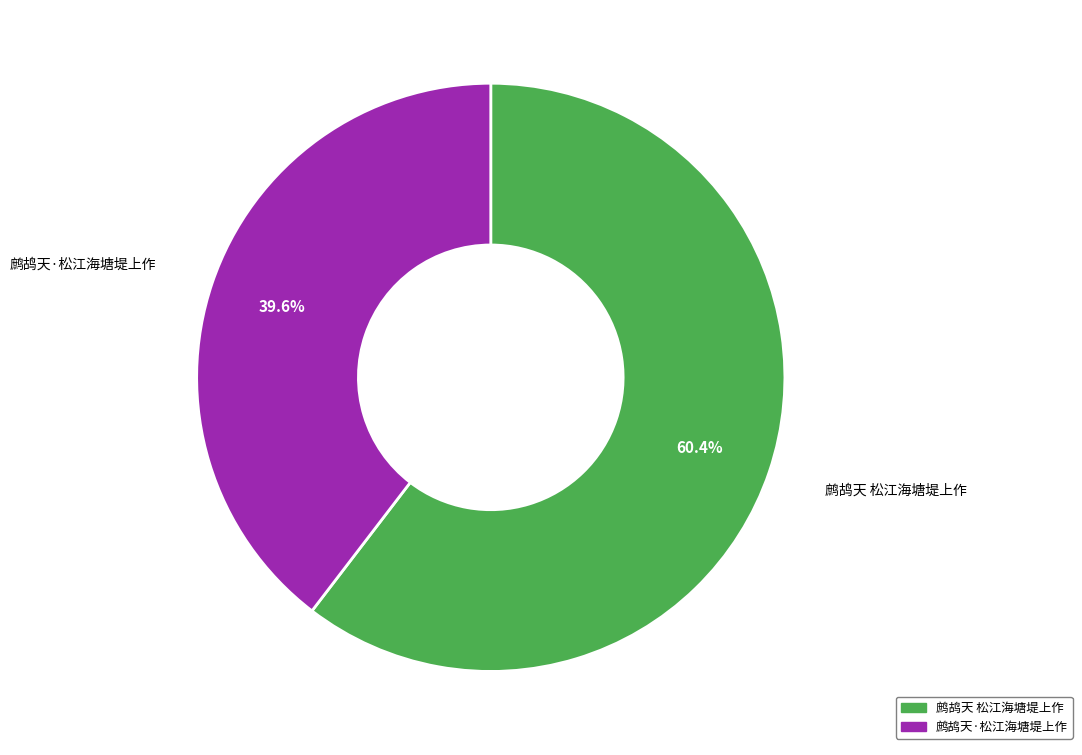

Rank the categories by value from lowest to highest.

鹧鸪天·松江海塘堤上作, 鹧鸪天 松江海塘堤上作